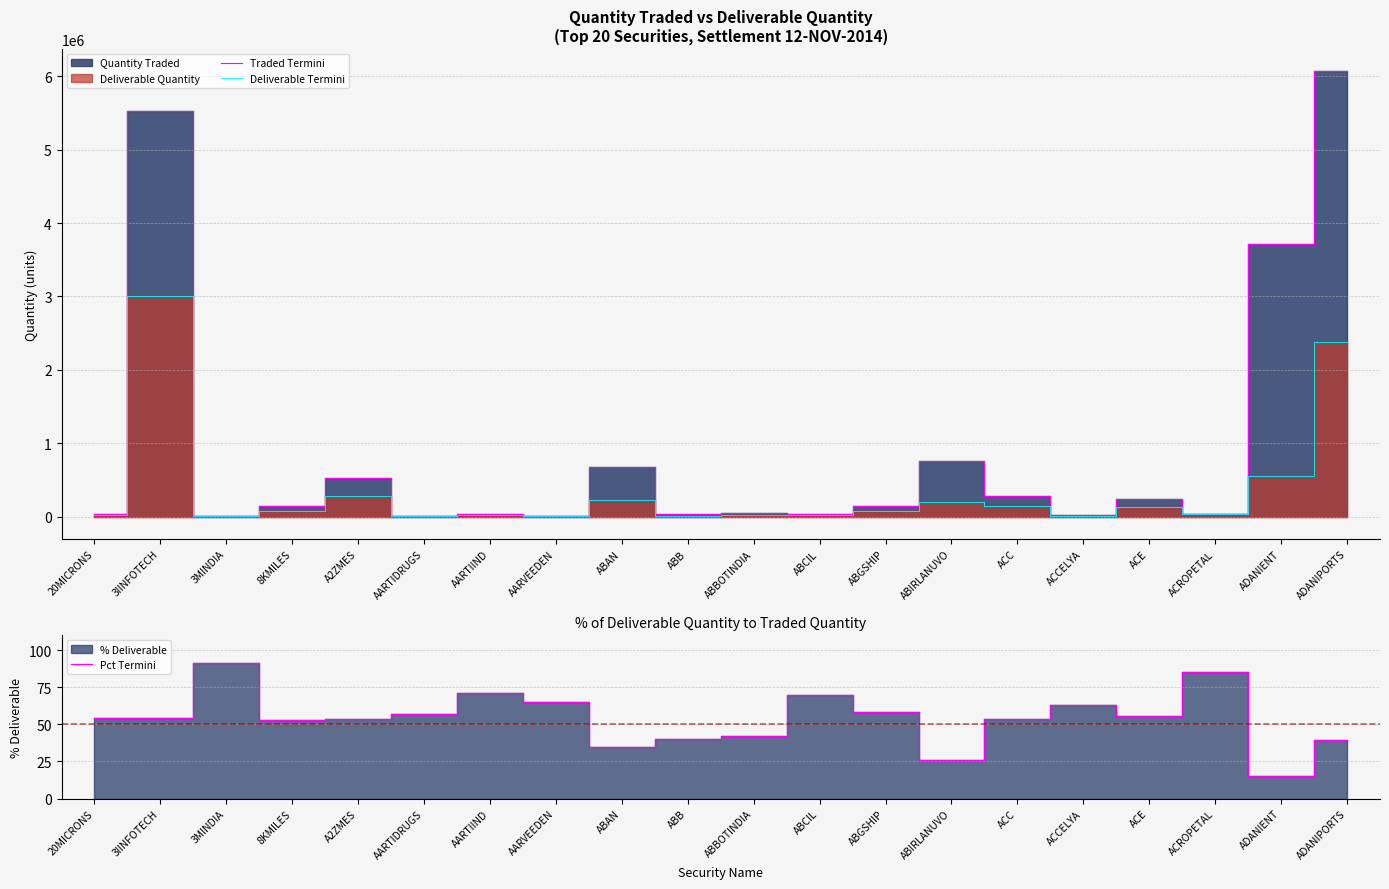

Reading left to right, what are all the values shown in this chart?

Traded Termini: 38757.0	5529618.0	4591.0	142873.0	532681.0	6144.0	36171.0	8340.0	675464.0	37257.0	50809.0	40501.0	143258.0	764214.0	276212.0	19927.0	236453.0	42135.0	3715906.0	6066400.0
Deliverable Termini: 21067.0	3011355.0	4179.0	76087.0	285206.0	3496.0	25710.0	5411.0	232990.0	15005.0	21440.0	28181.0	83875.0	199229.0	147558.0	12610.0	132093.0	35936.0	555414.0	2377879.0
Pct Termini: 54.4	54.5	91.0	53.2	53.5	56.9	71.1	64.9	34.5	40.3	42.2	69.6	58.5	26.1	53.4	63.3	55.9	85.3	14.9	39.2